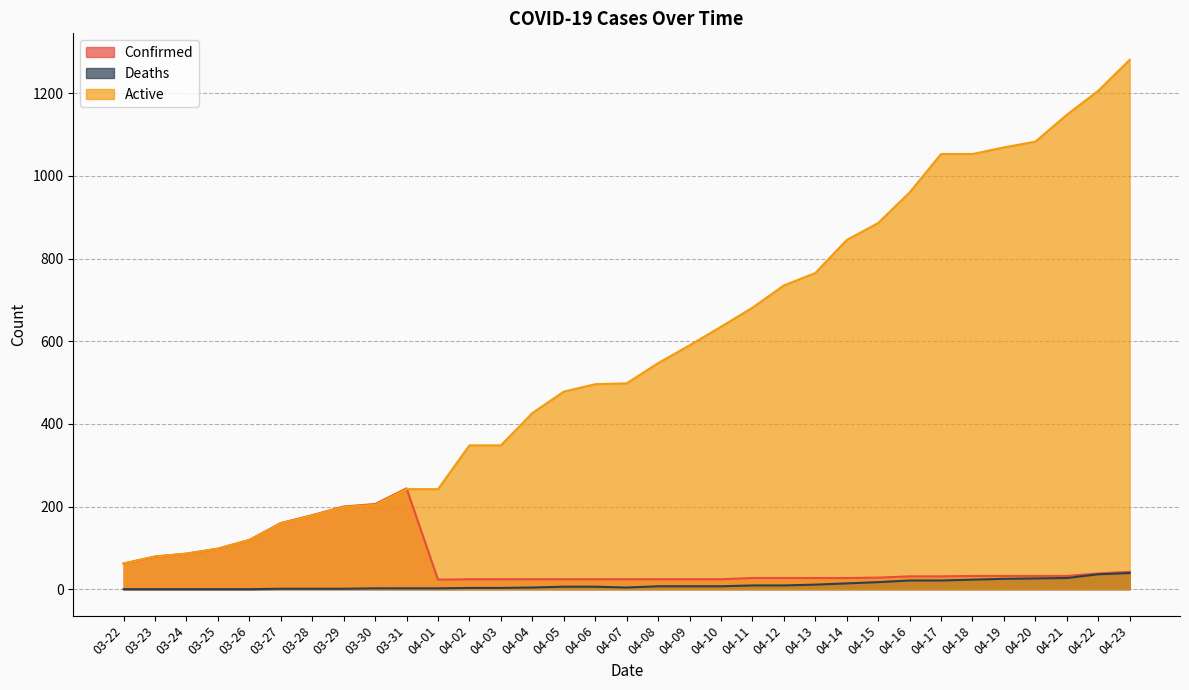

Is the value of Confirmed at 04-12 greater than the value of Deaths at 04-21?

No